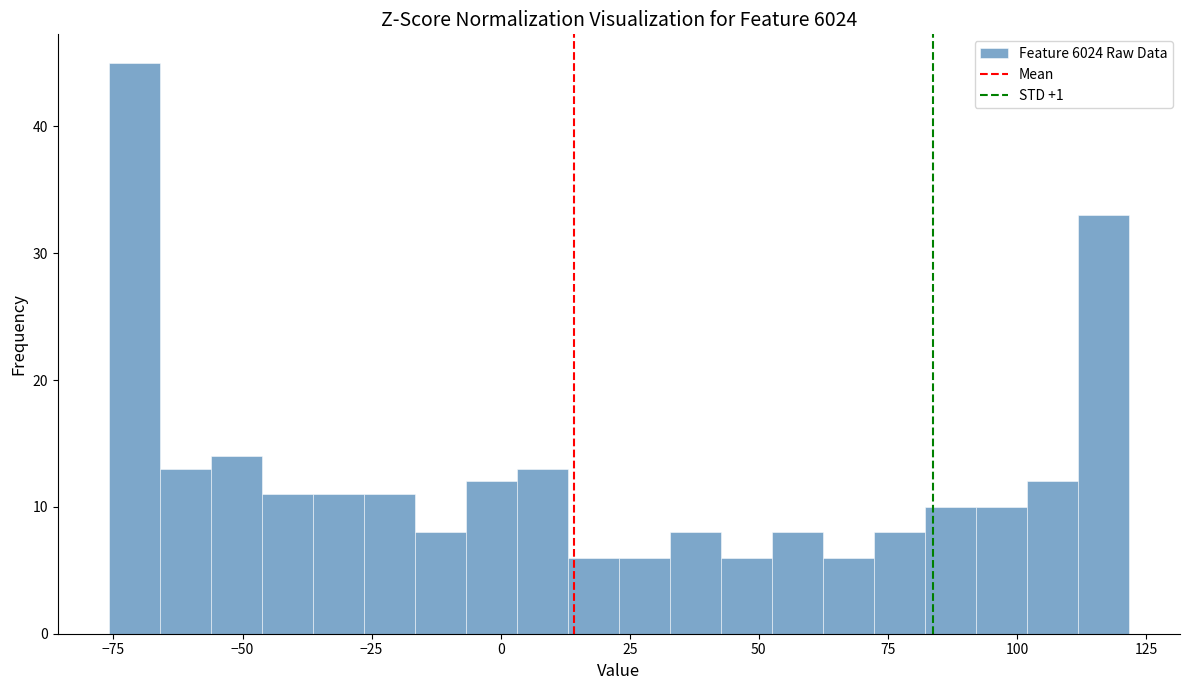

Around what value on the x-axis is the tallest bar? Give the approximate position of its centre, as read against the axis.

-70